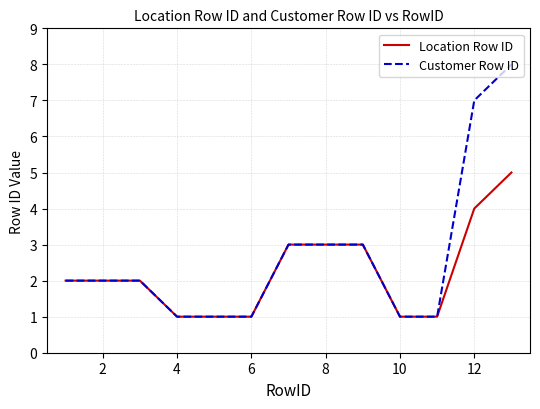

How many Location Row ID values are between 1 and 3?

11